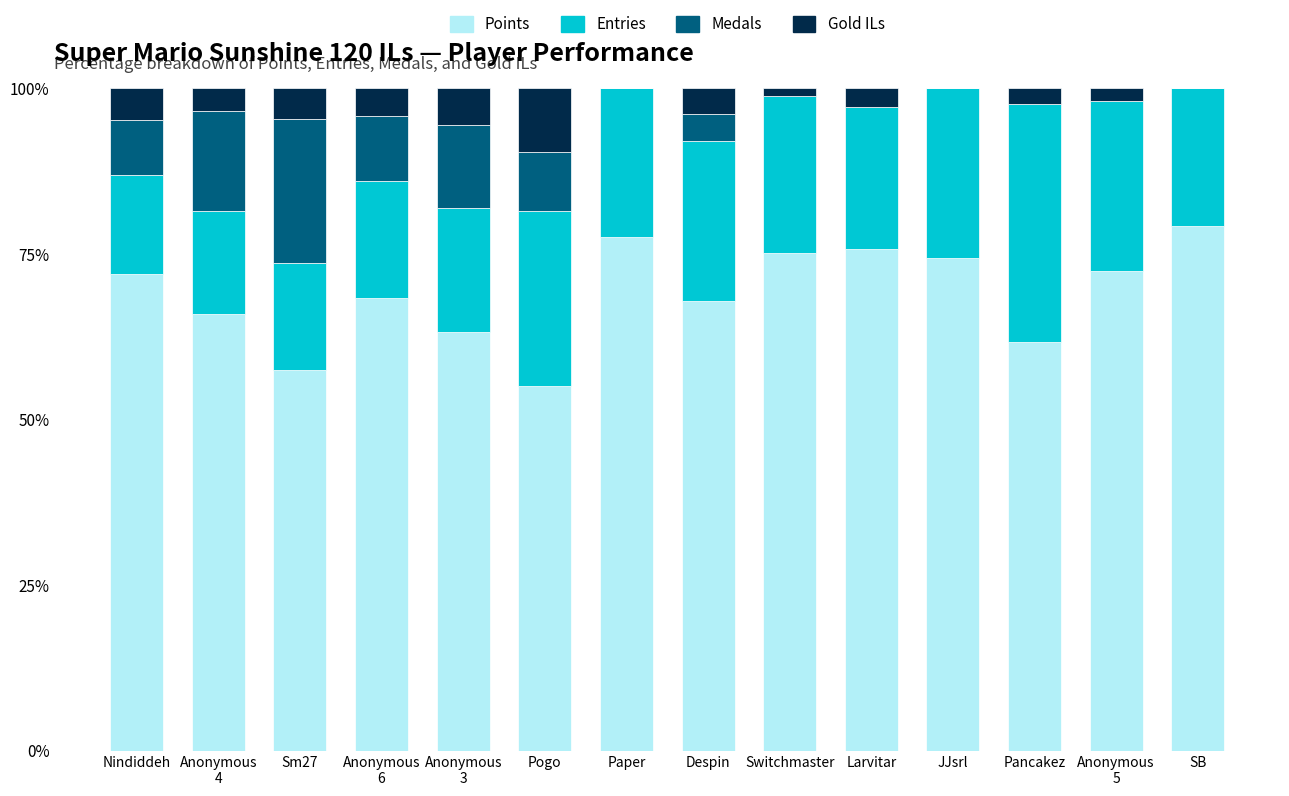

What is the sum of the Points values at Pancakez and SB?

140.8